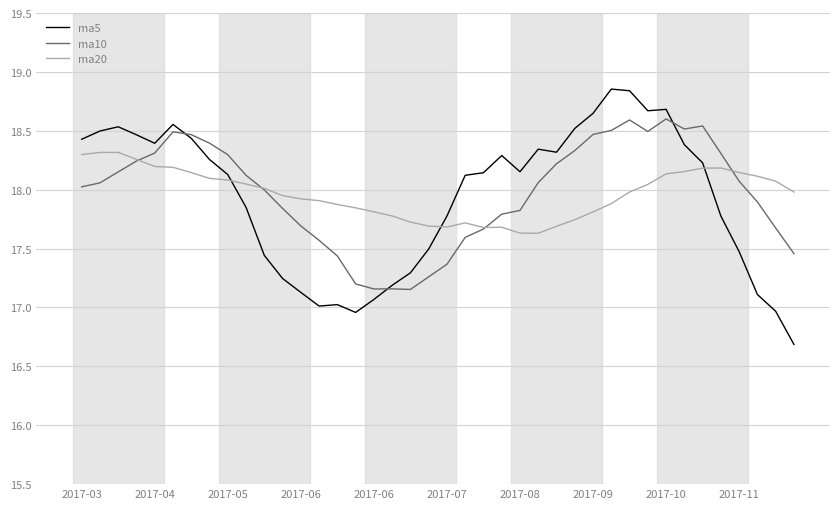

How many times do ma20 and ma5 cross each other?

3